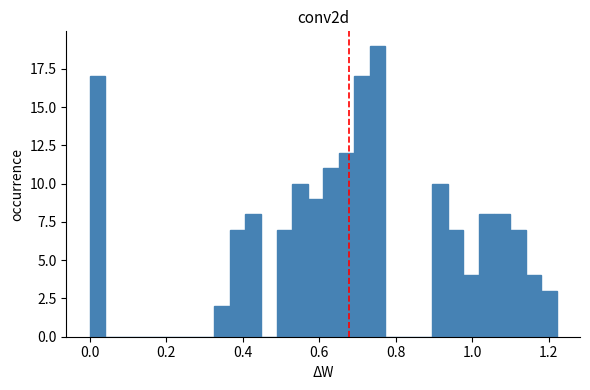

Read against the x-axis, roughly where is the centre of the tallest bar?

0.76